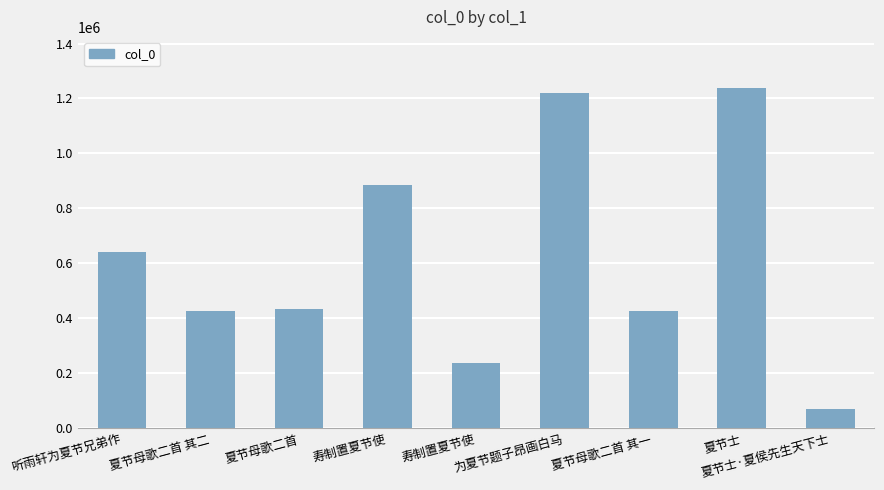

The value at 寿制置夏节使 is 1174677. True or false?

False